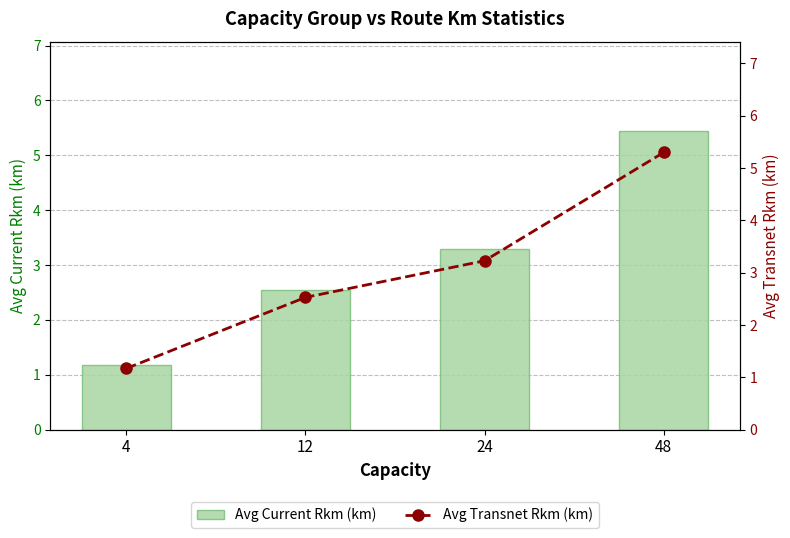

Count the Avg Current Rkm (km) values in the range 2 to 5.

2